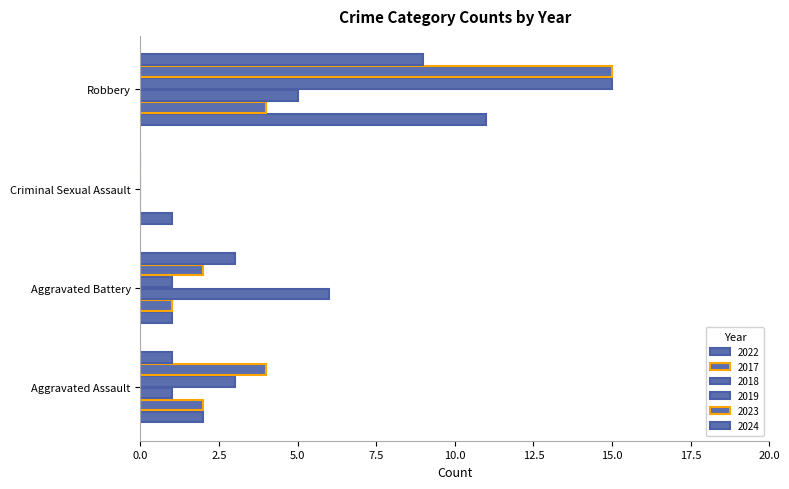

What is the difference between the second highest and second lowest values in the 2019 series?

2